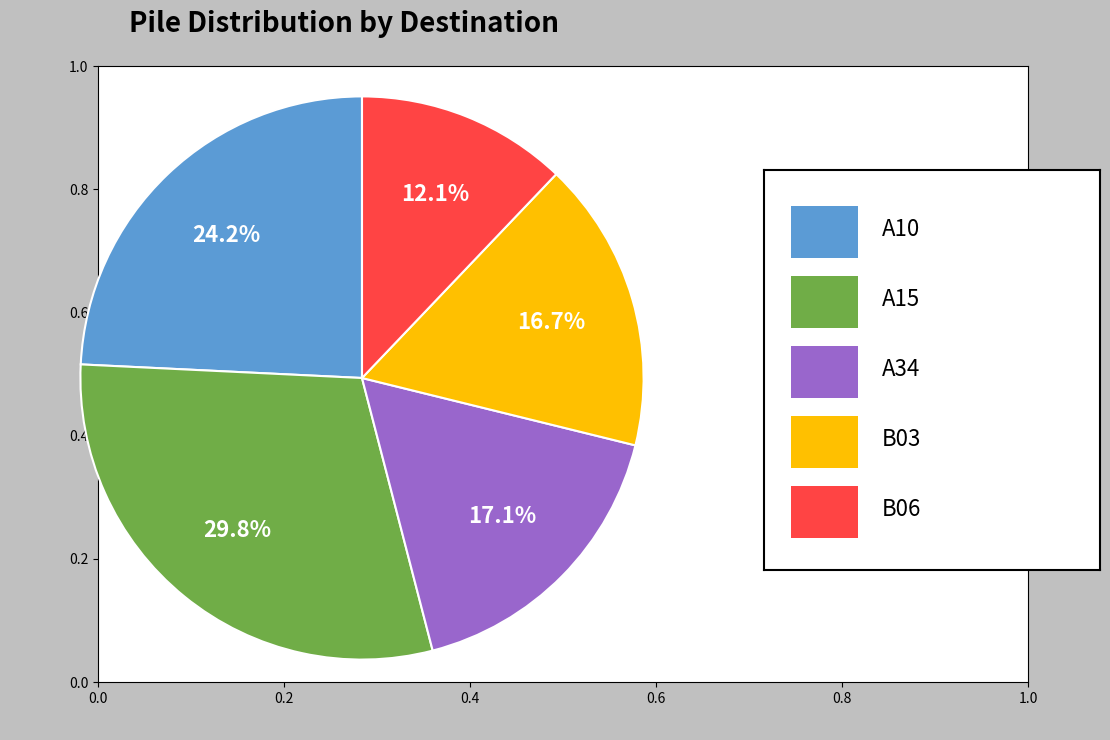

Does any single category account for the majority?

No